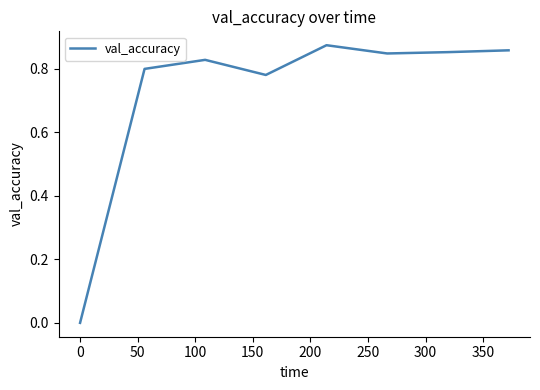

What is the sum of all values?

5.8